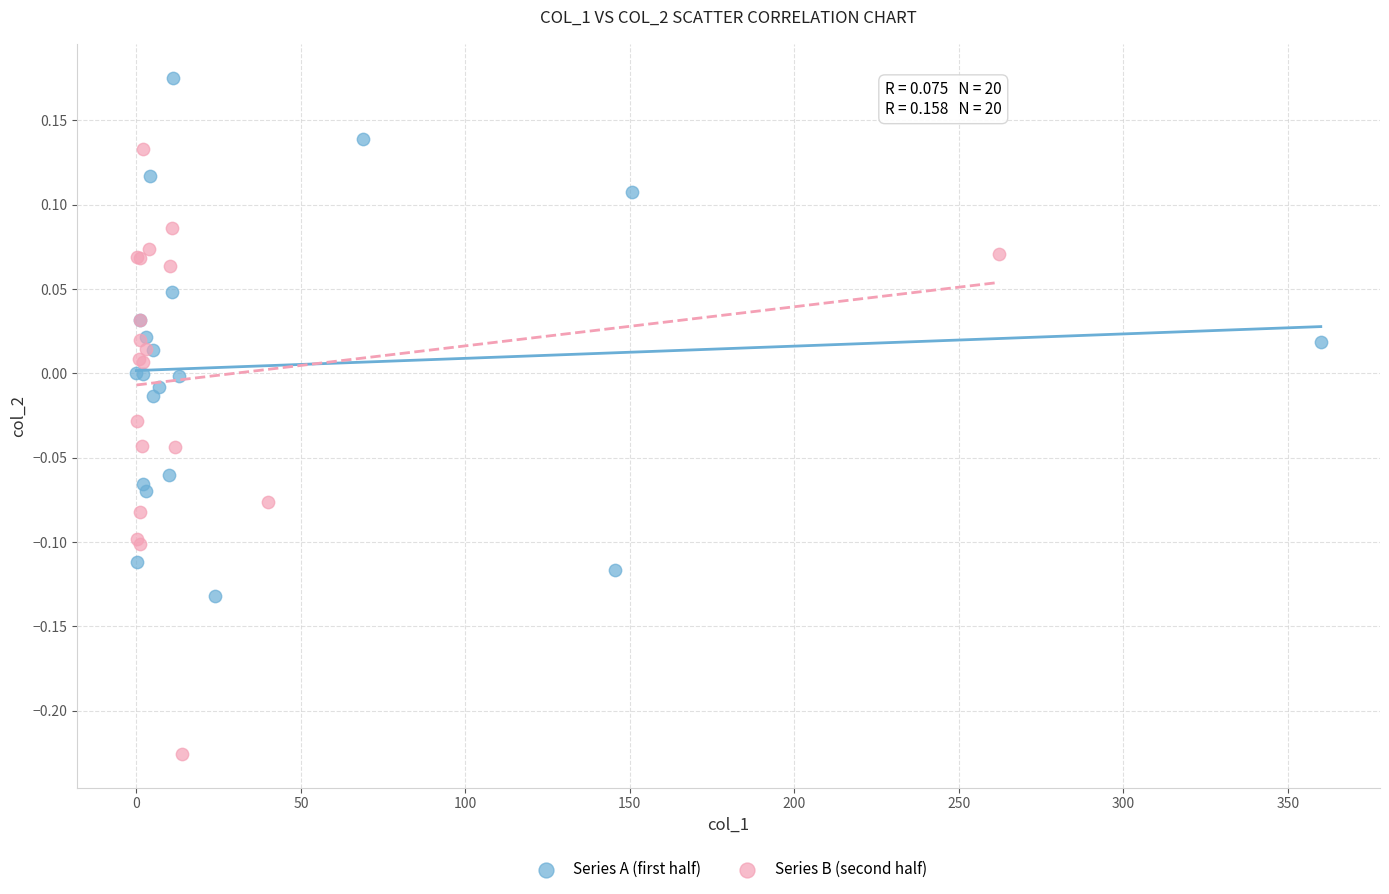

Which series has the widest spread of Y values?

Series B (second half)